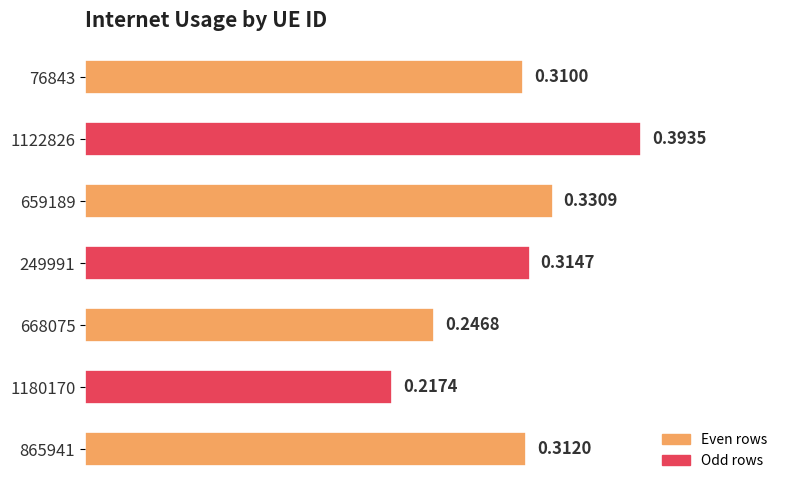

At which label is the value closest to 0?

1180170